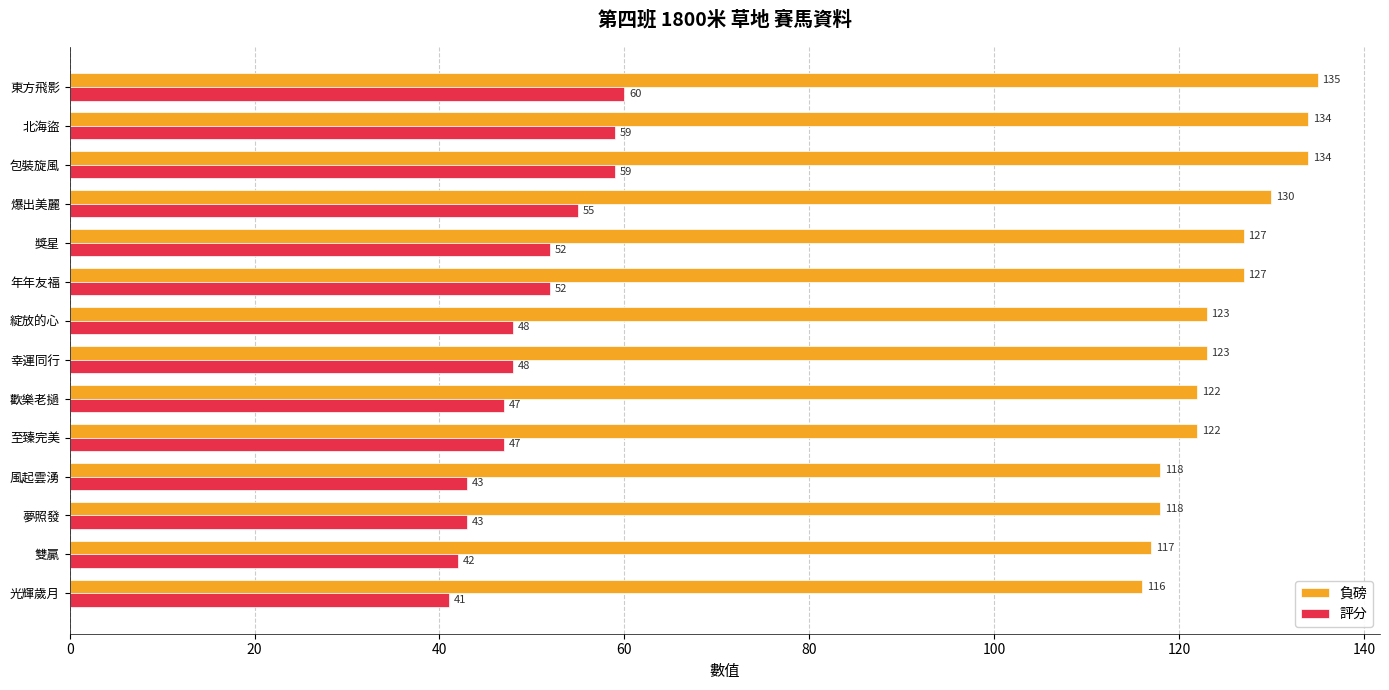

List the series in order of their overall mean, highest first.

負磅, 評分